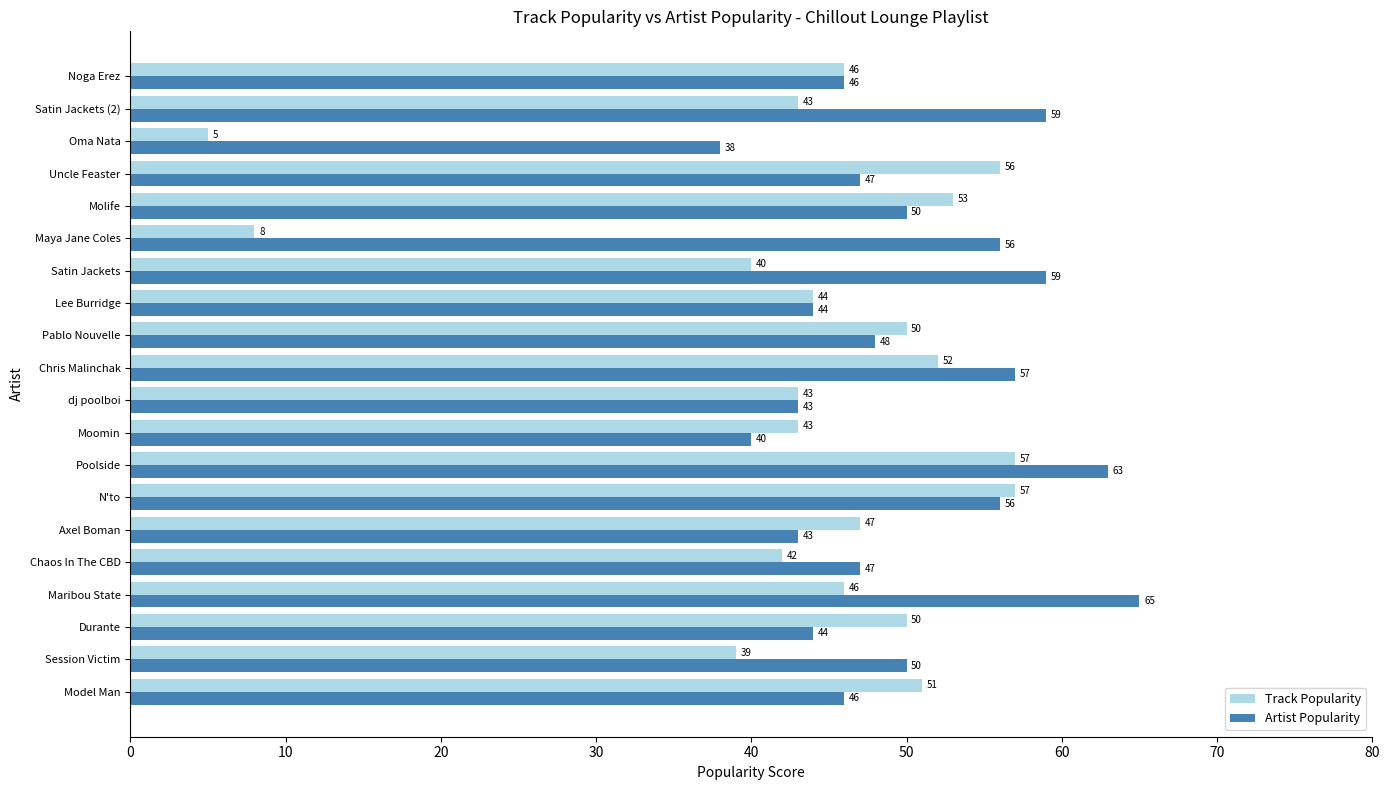

List the series in order of their overall mean, lowest first.

Track Popularity, Artist Popularity